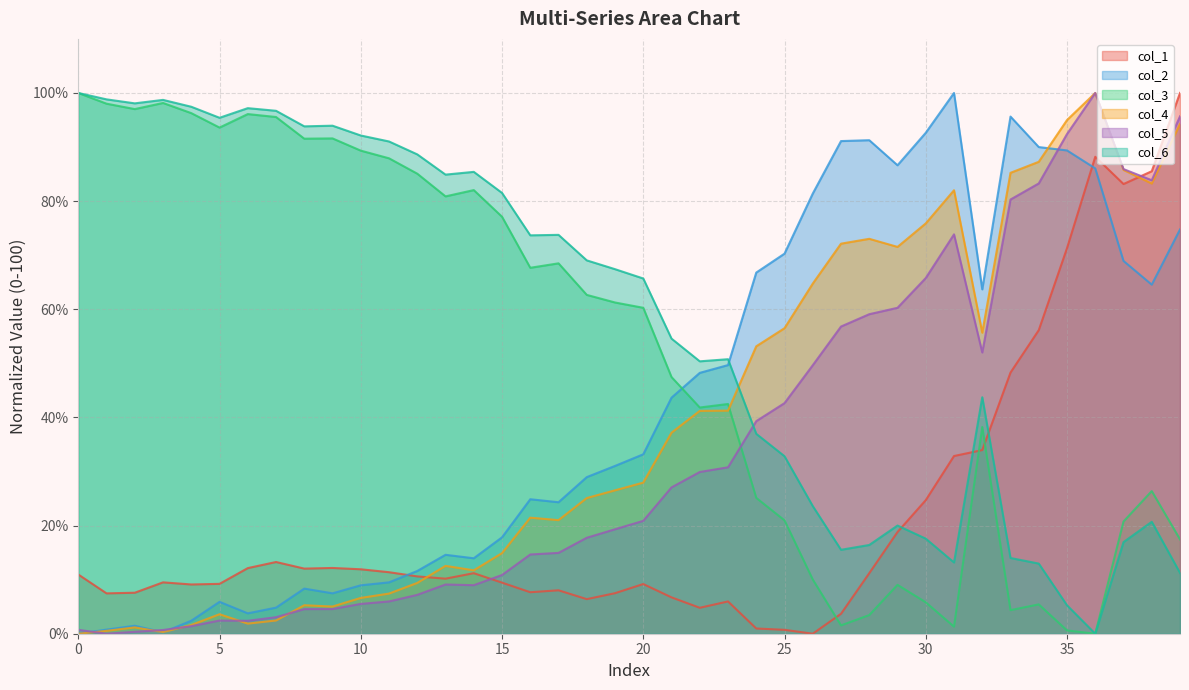

True or false: col_2 has more than 2 points higher than both neighbors.

True